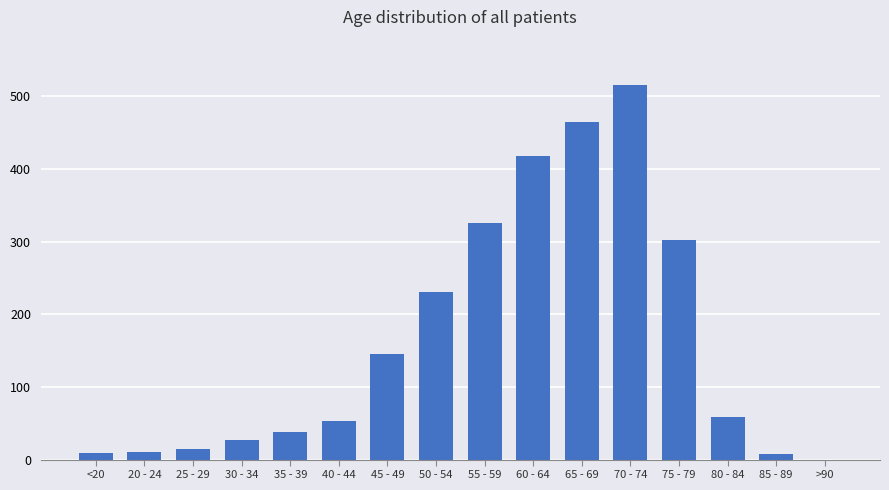

Is it true that the value at 80 - 84 is 59?

True